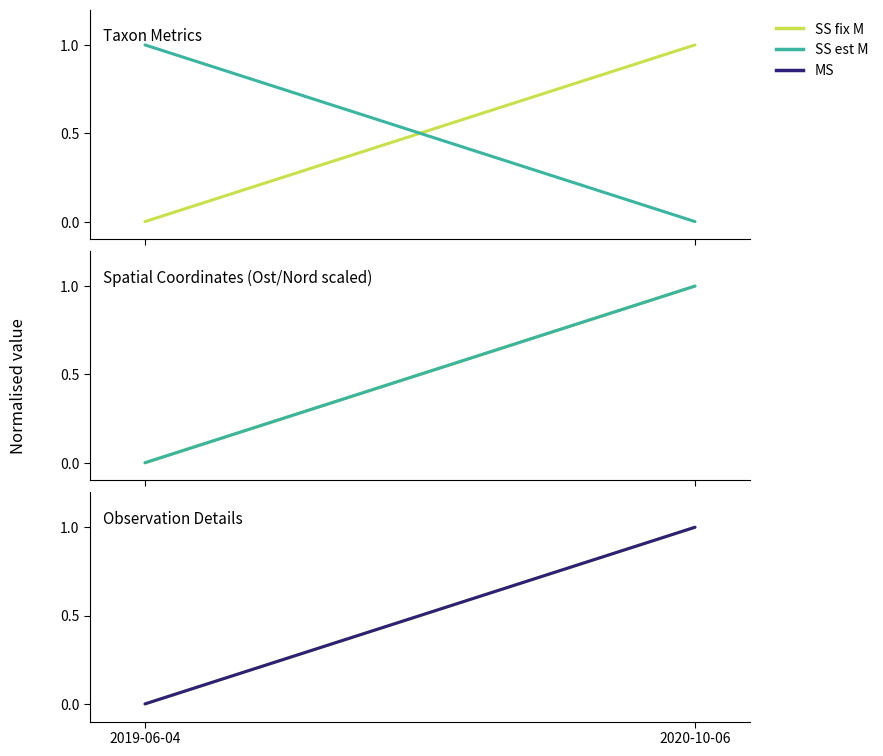

Which series changed the most between 2019-06-04 and 2020-10-06?

Id